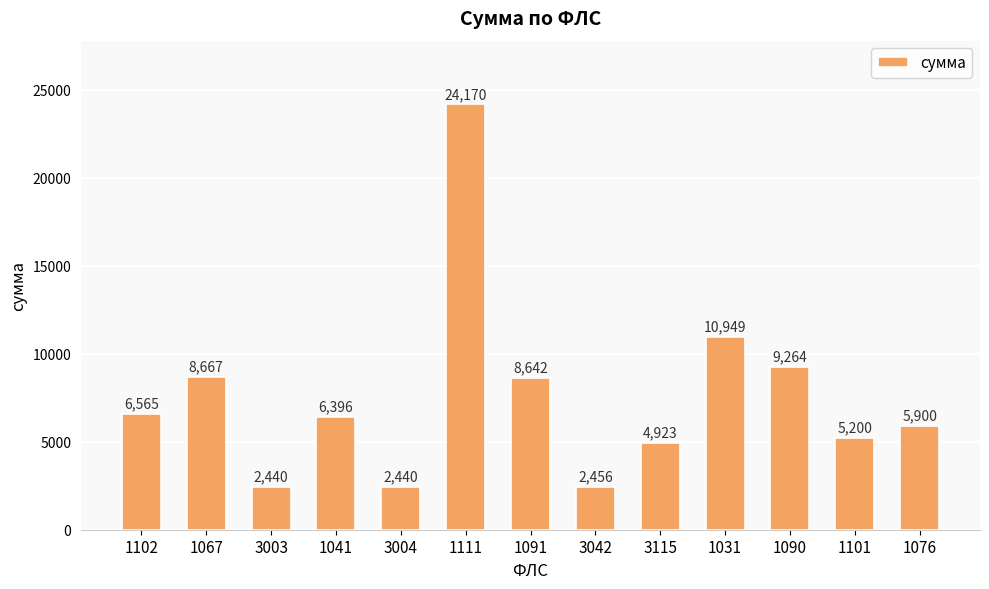

Which label corresponds to the largest value in the chart?

1111